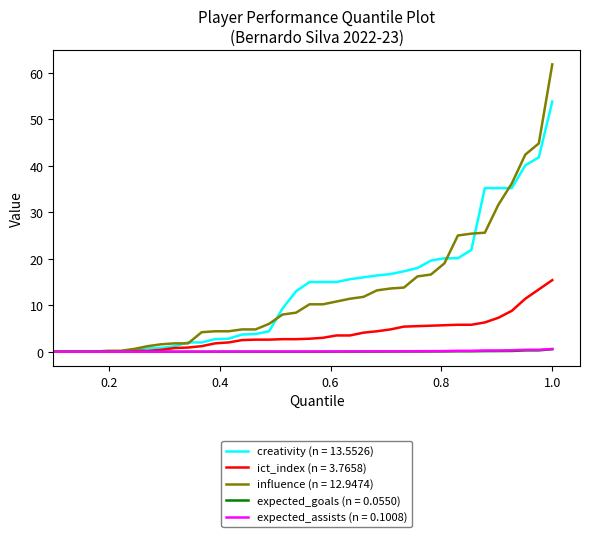

Which series has the widest spread of values?

influence (n = 12.9474)